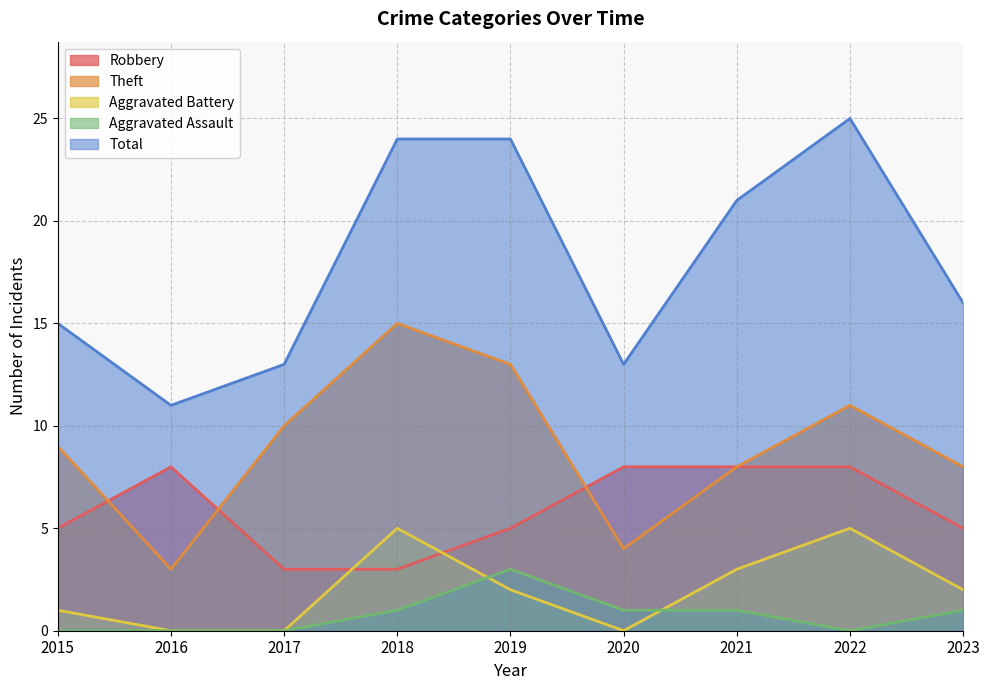

Reading left to right, transcribe all the data shown in this chart.

Robbery: 5	8	3	3	5	8	8	8	5
Theft: 9	3	10	15	13	4	8	11	8
Aggravated Battery: 1	0	0	5	2	0	3	5	2
Aggravated Assault: 0	0	0	1	3	1	1	0	1
Total: 15	11	13	24	24	13	21	25	16